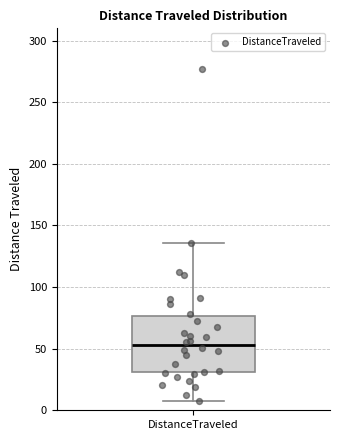

Where does the upper whisker of the box for DistanceTraveled end on the y-axis? The values are not printed on the chart, so give them approximately, as read against the axis.

135